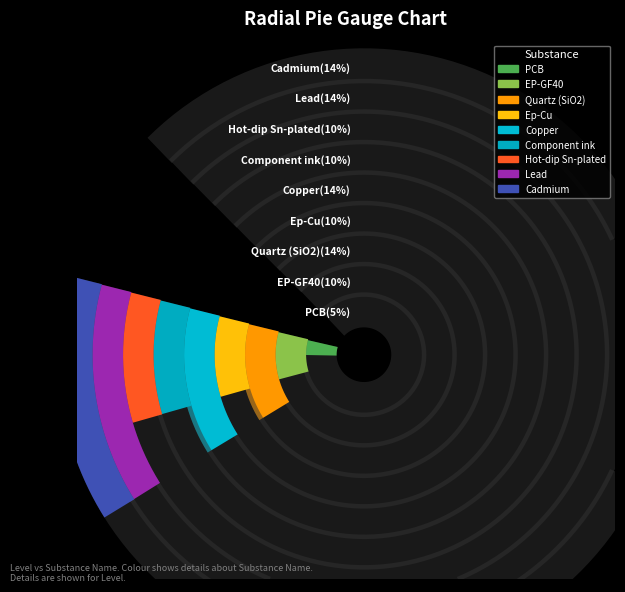

Which category has the biggest portion of the pie?

Quartz (SiO2)